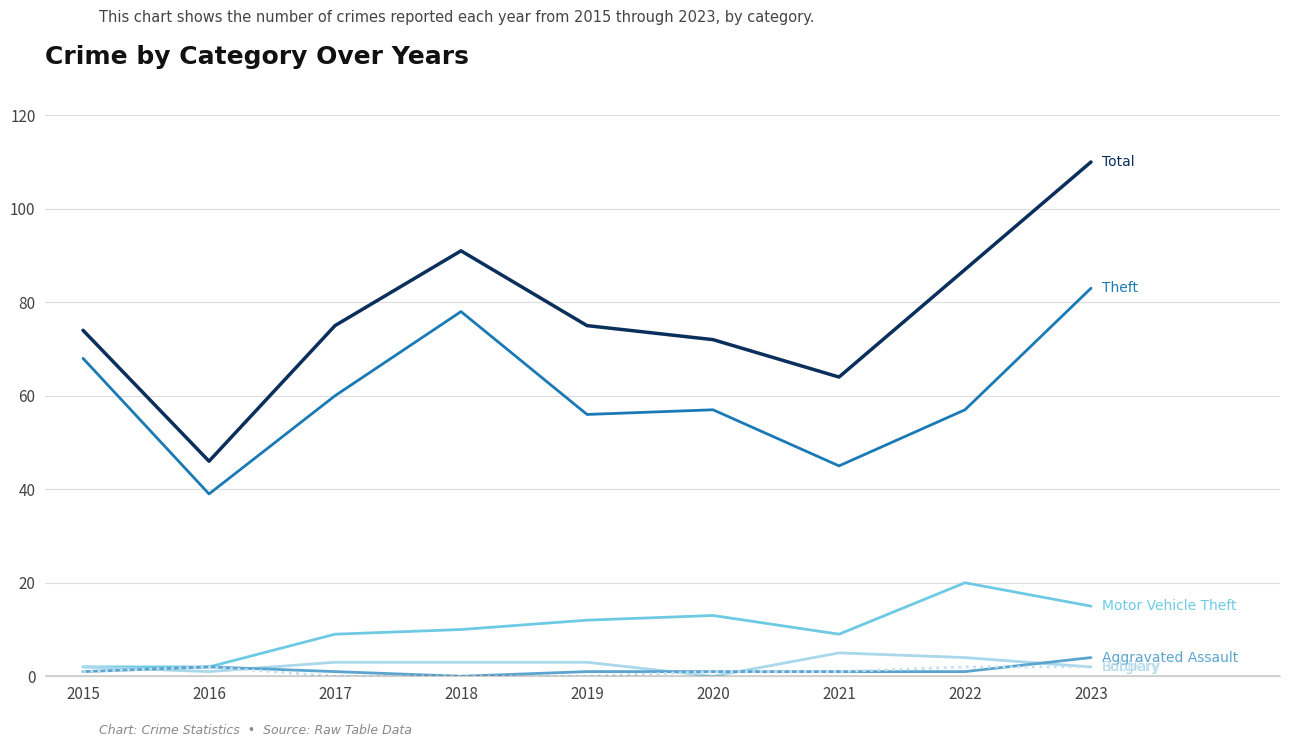

Which category has the highest value across all series?

2023